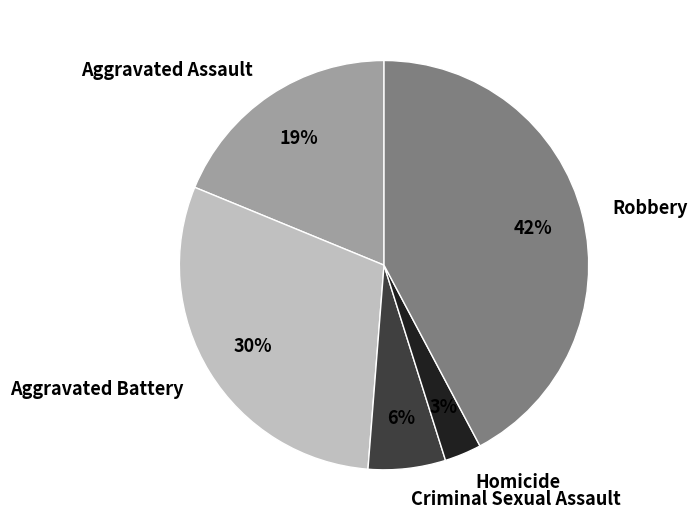

Which has a higher value, Criminal Sexual Assault or Aggravated Battery?

Aggravated Battery